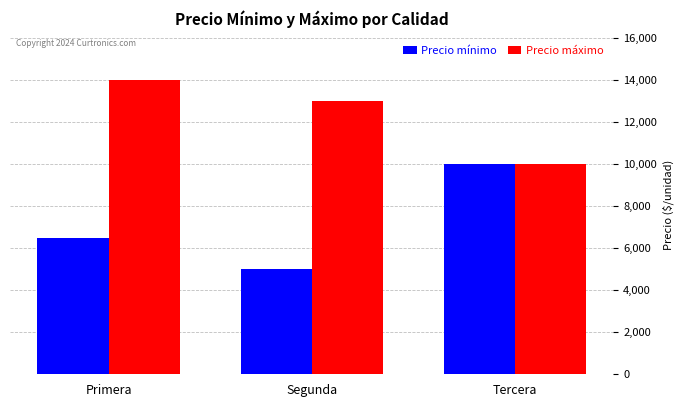

What is the smallest value displayed?

5000